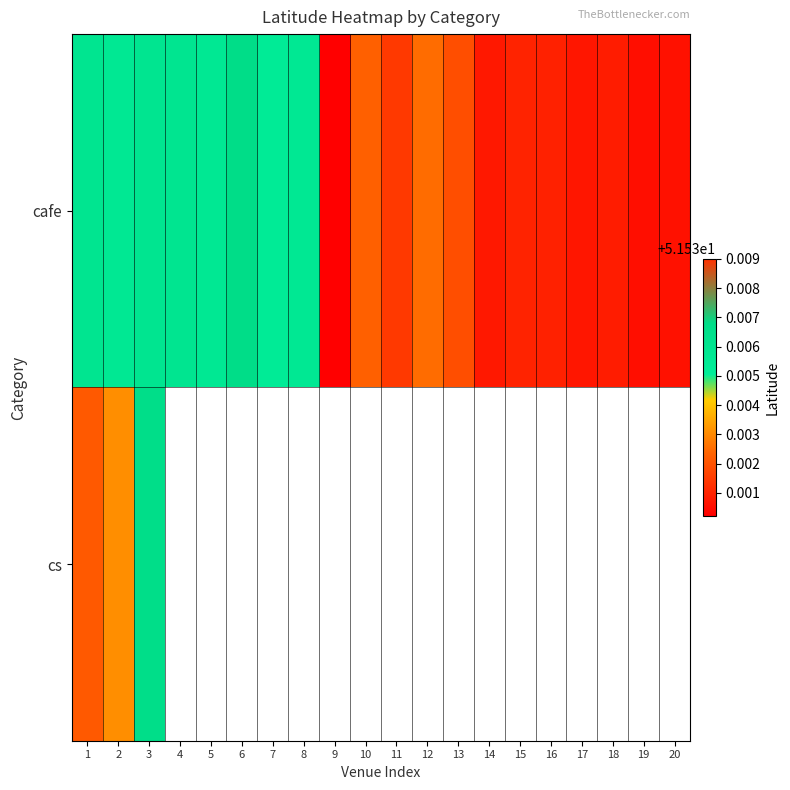

How many data points does each series have?

20